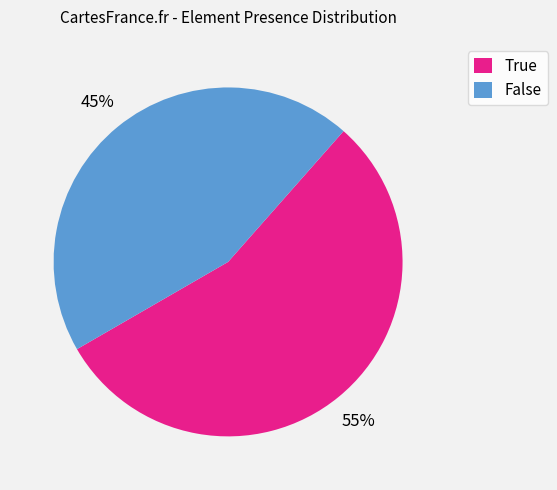

Between True and False, which is larger?

True